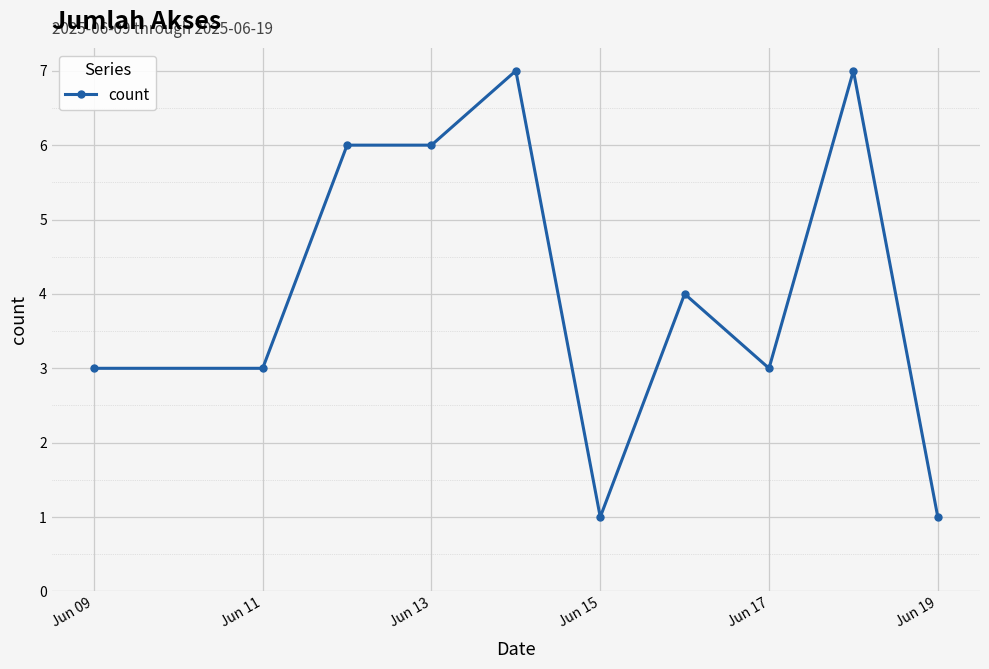

What is the greatest value displayed?

7